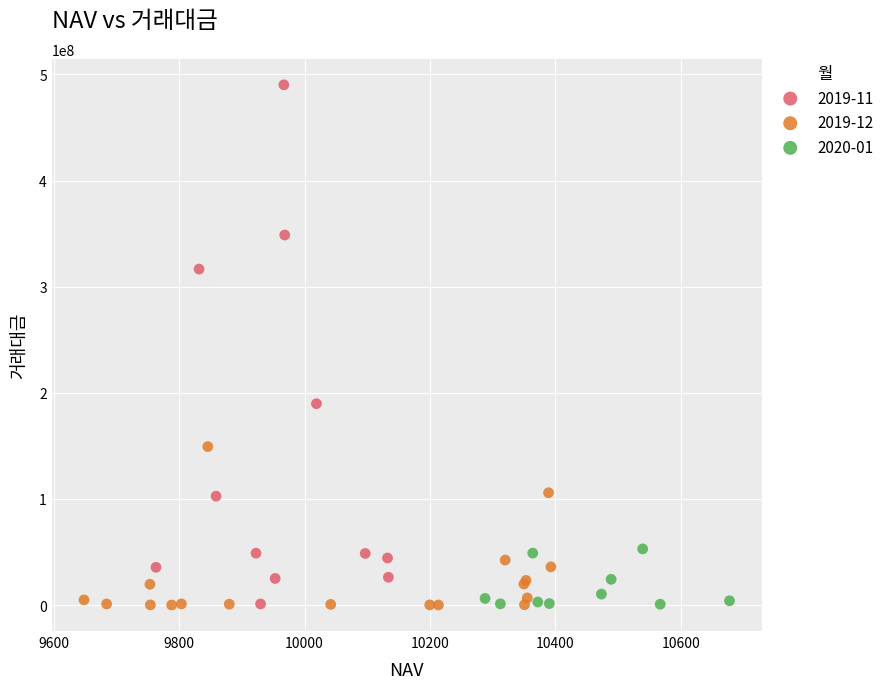

Which series contains the highest Y value?

2019-11